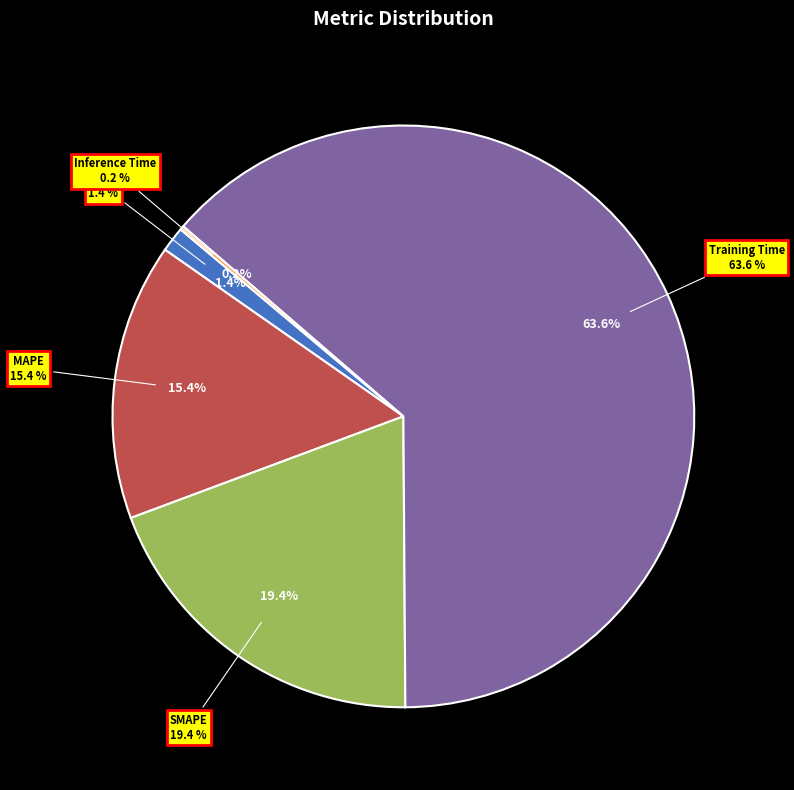

How much of the chart is everything except MSE?

98.6%